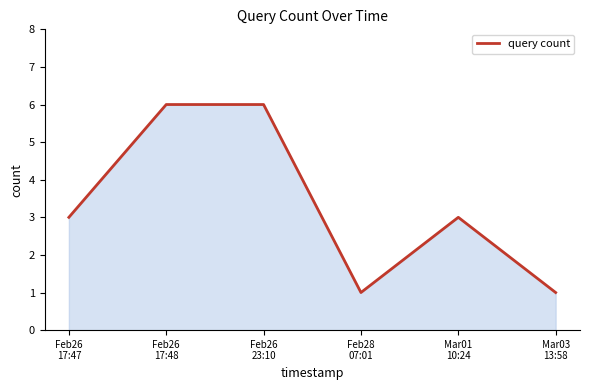

What is the average value?

3